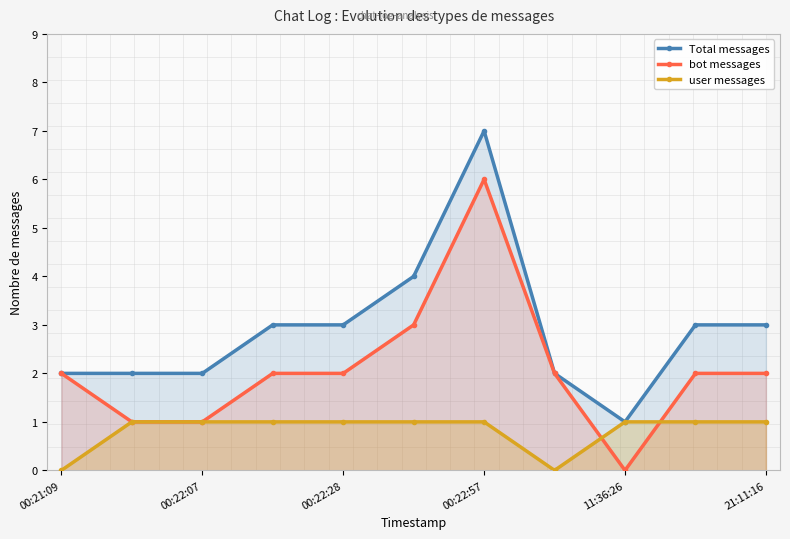

What is the difference between the maximum and minimum values in the Total messages series?

6